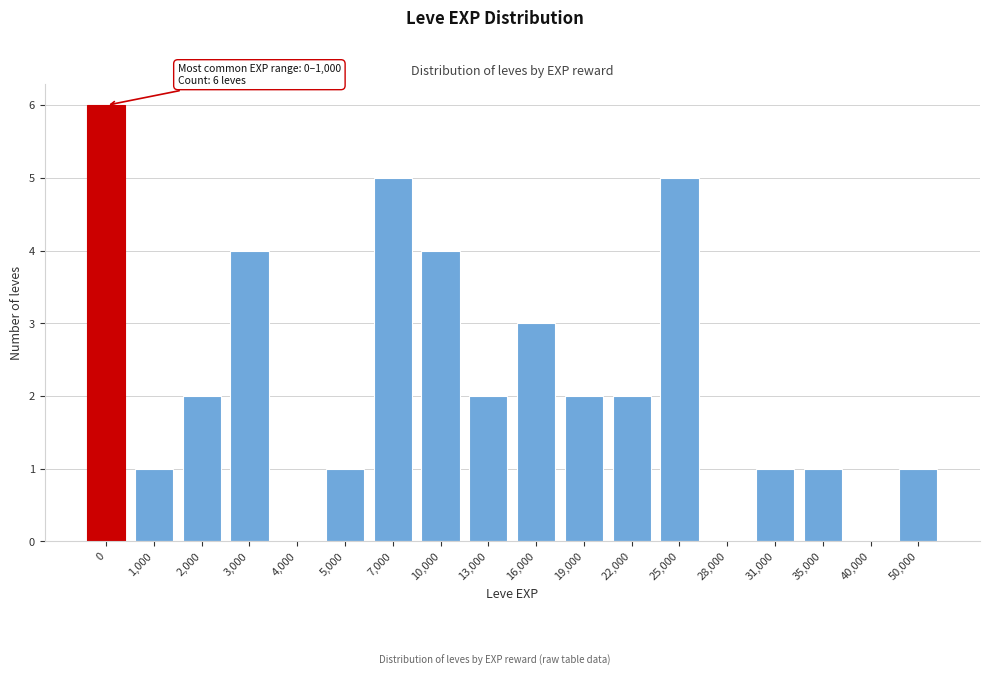

Reading right to left, list all the values displayed in this chart.

50,000=1	40,000=0	35,000=1	31,000=1	28,000=0	25,000=5	22,000=2	19,000=2	16,000=3	13,000=2	10,000=4	7,000=5	5,000=1	4,000=0	3,000=4	2,000=2	1,000=1	0=6